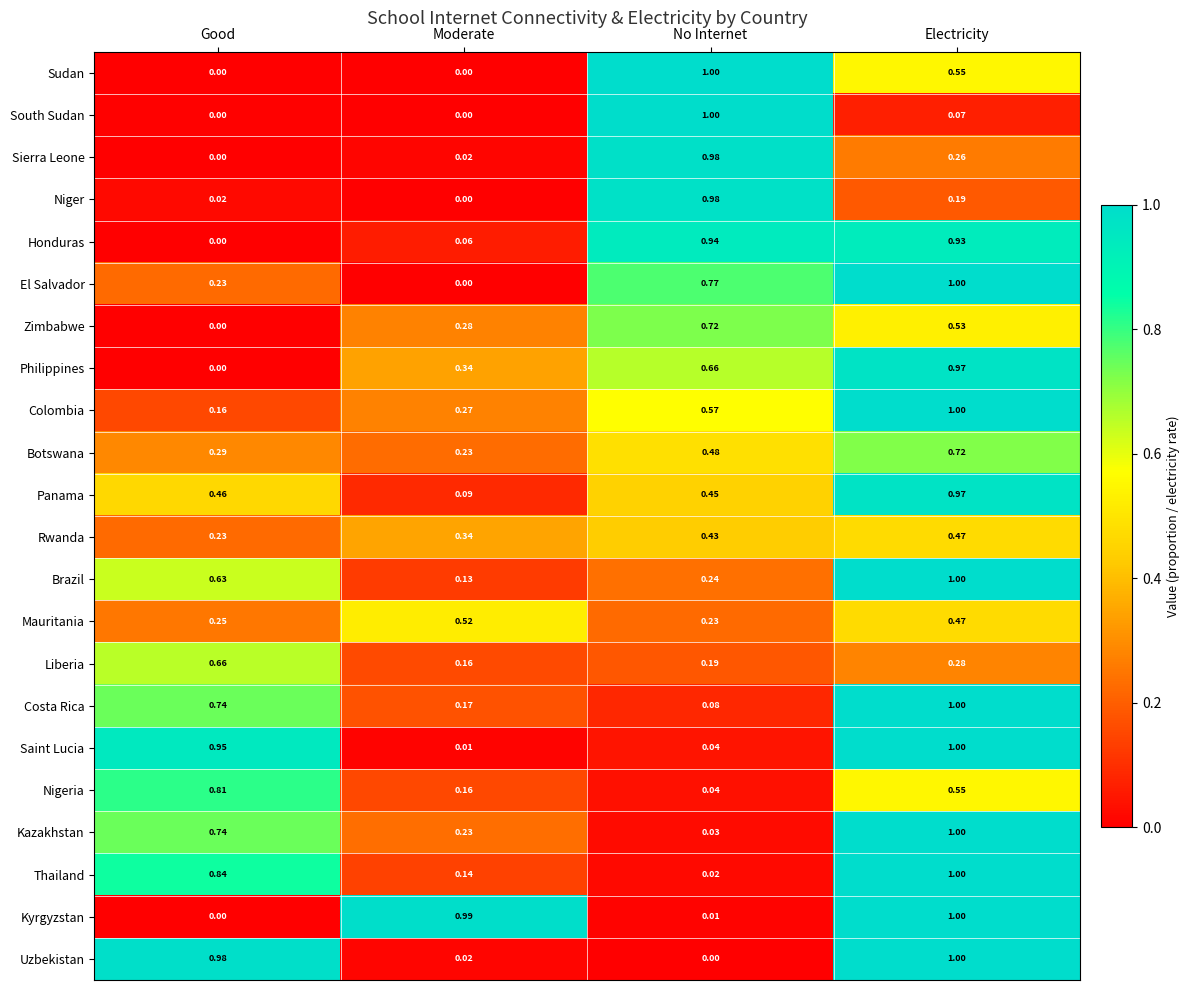

Which category has the highest value in the Liberia series?

Good